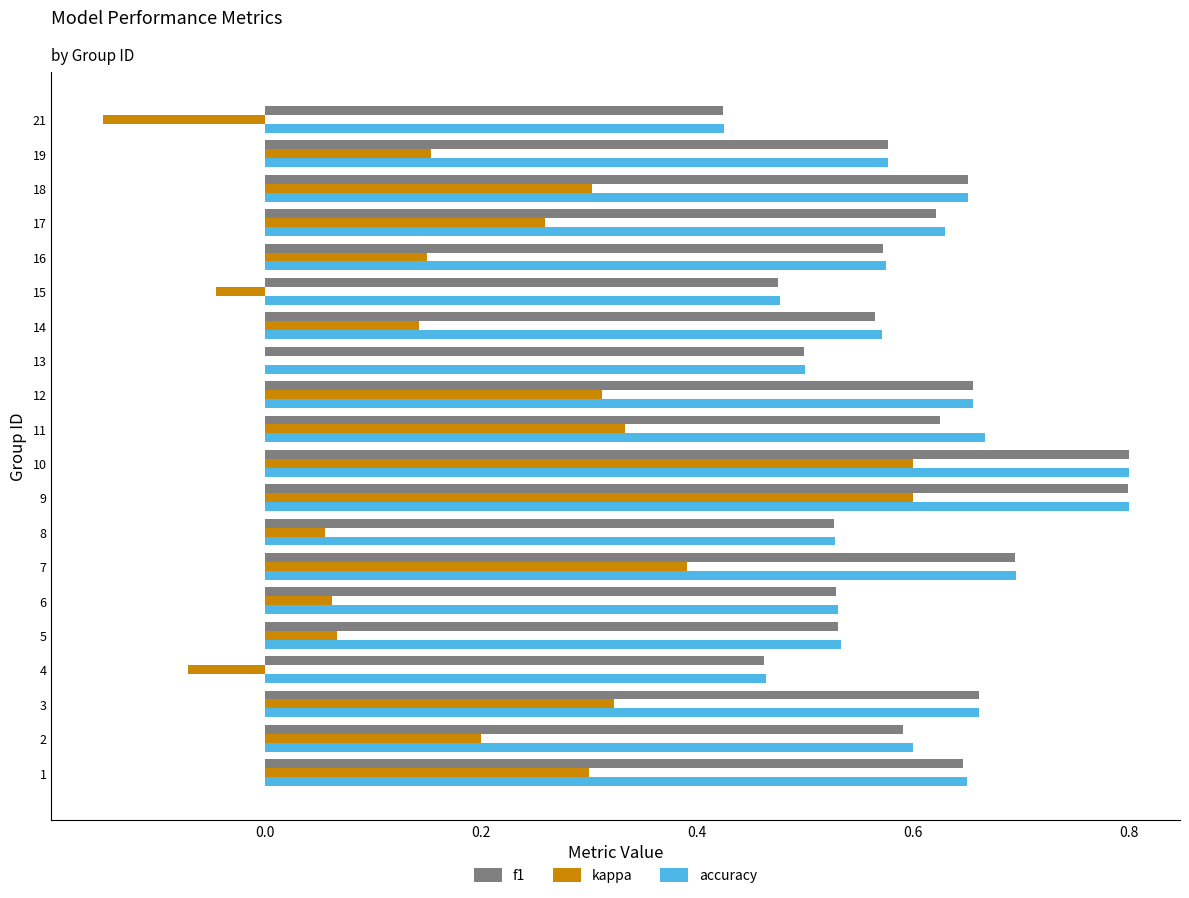

What is the highest value of the f1 series?

0.8